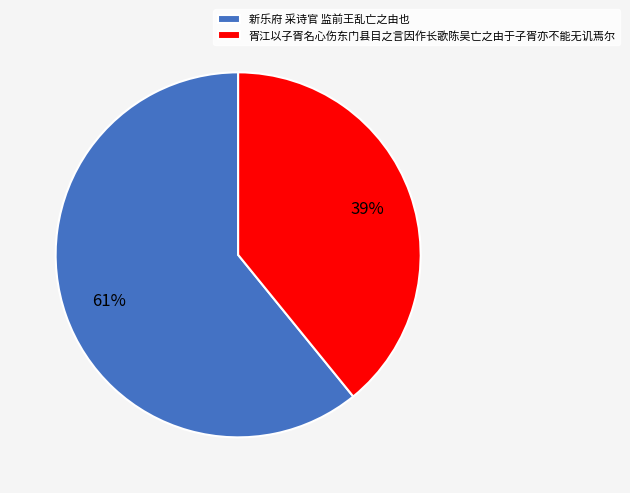

True or false: 胥江以子胥名心伤东门县目之言因作长歌陈吴亡之由于子胥亦不能无讥焉尔 accounts for 39% of the total.

True